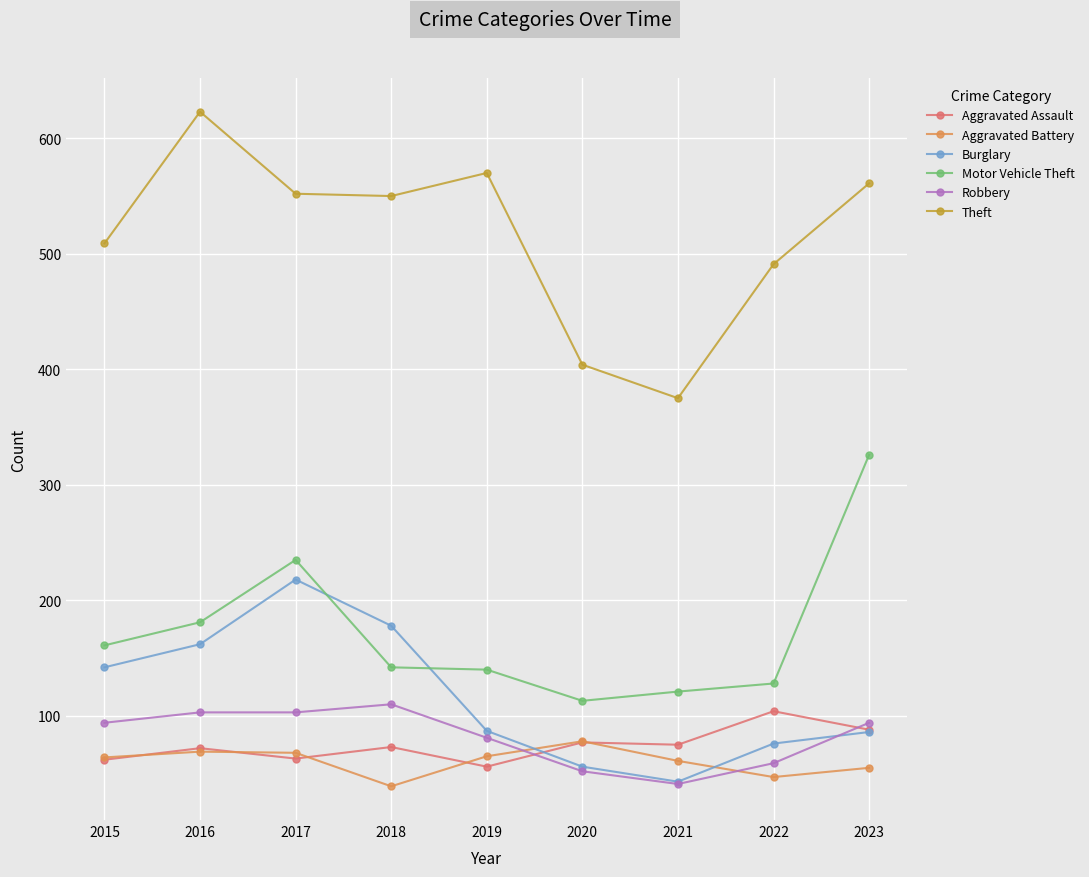

How many lines are shown in the chart?

6